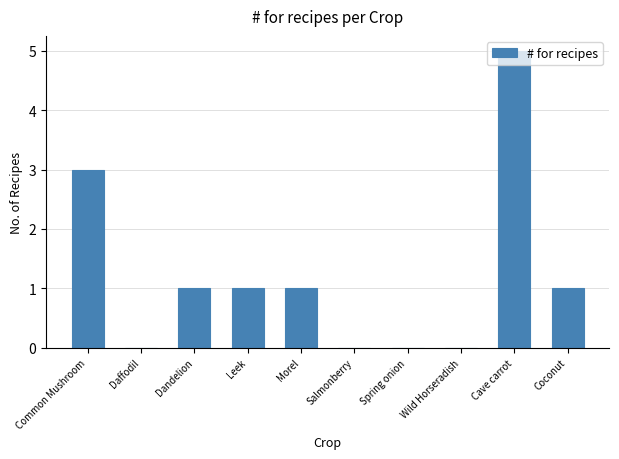

Count the number of data series in this chart.

1